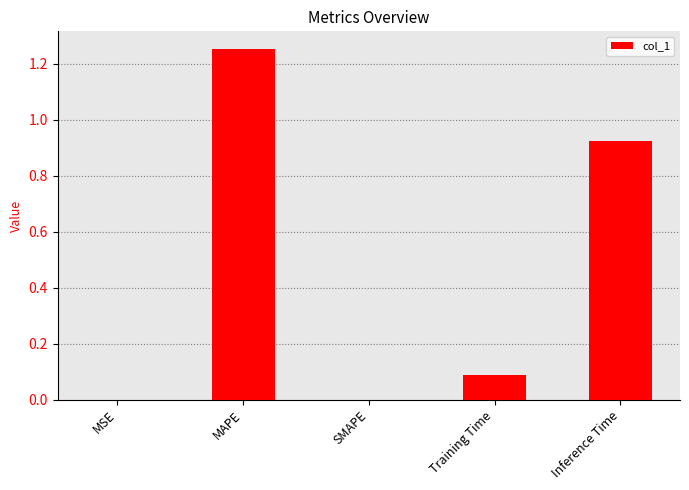

What is the sum of all values?

2.3